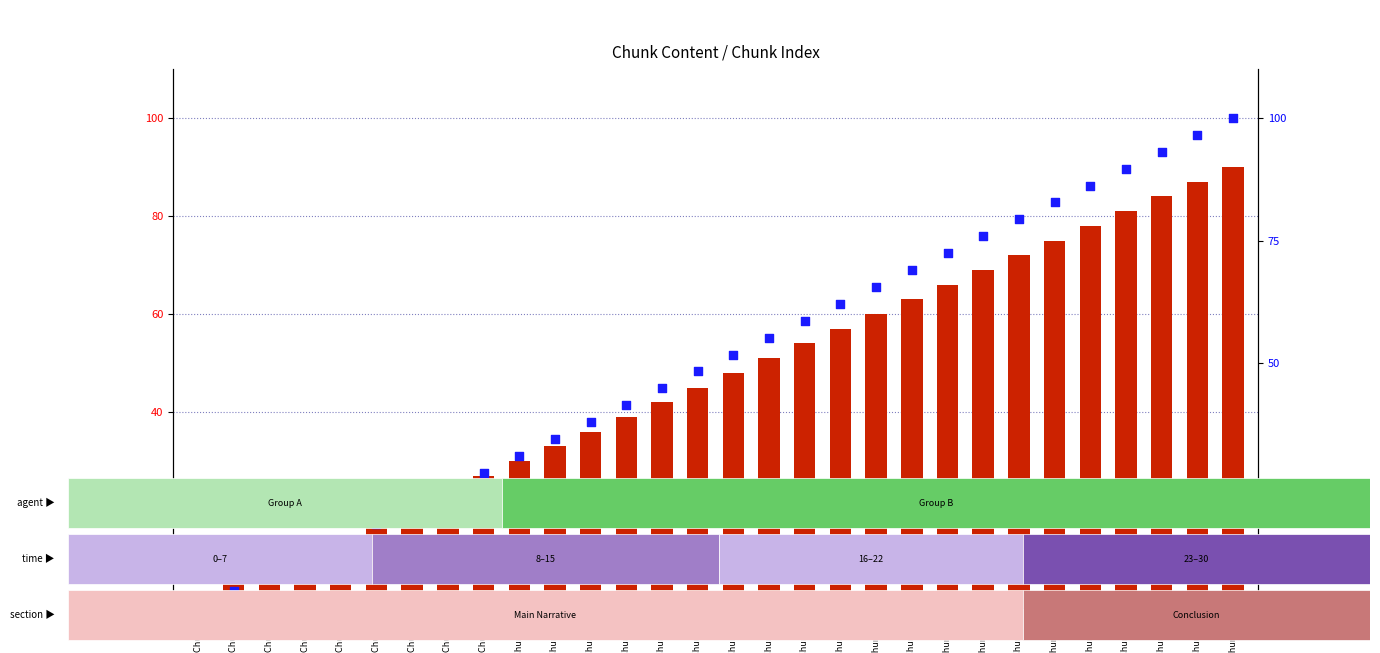

Which series has the widest spread of Y values?

percentile rank within the sample